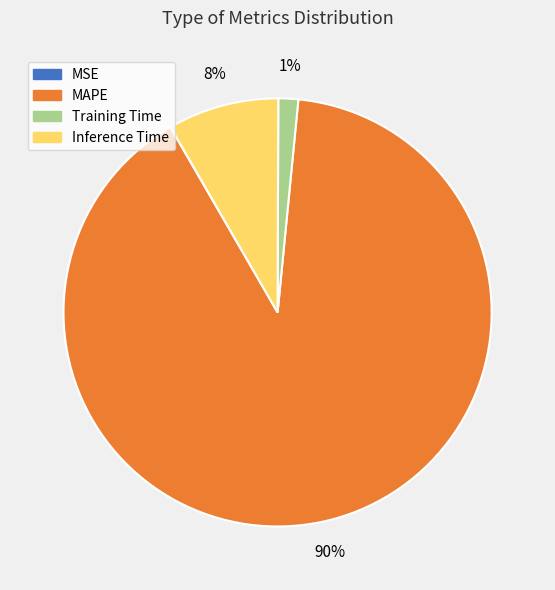

Which slice is the largest?

MAPE